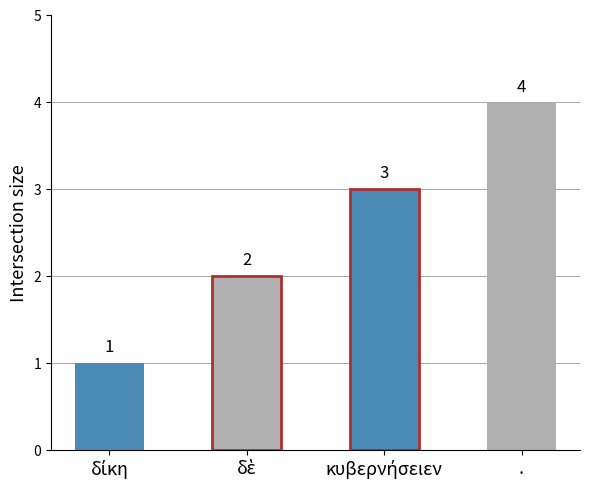

What position from the right is .?

1